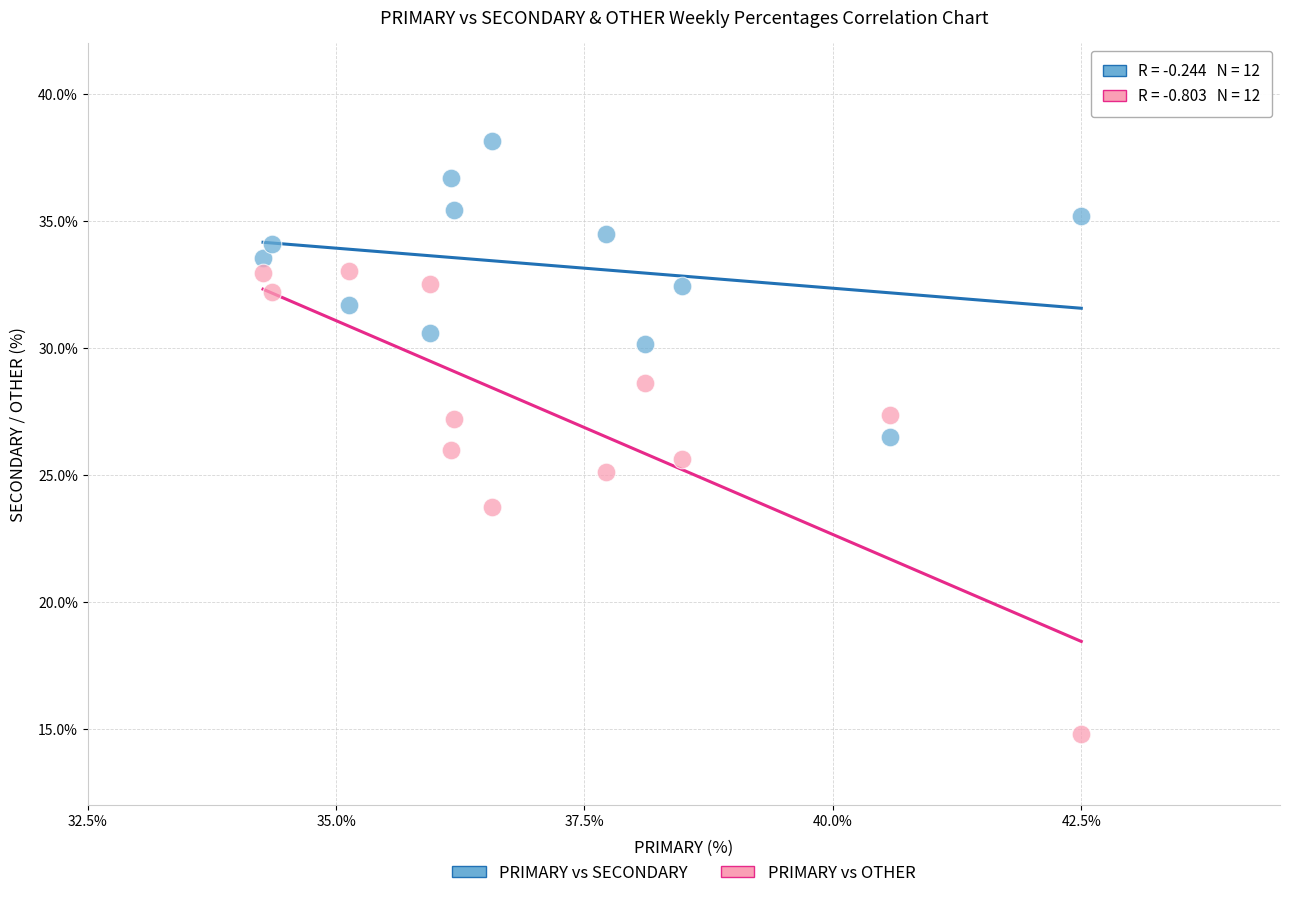

Across all data points, what is the range of X values (max minus min)?

16.5